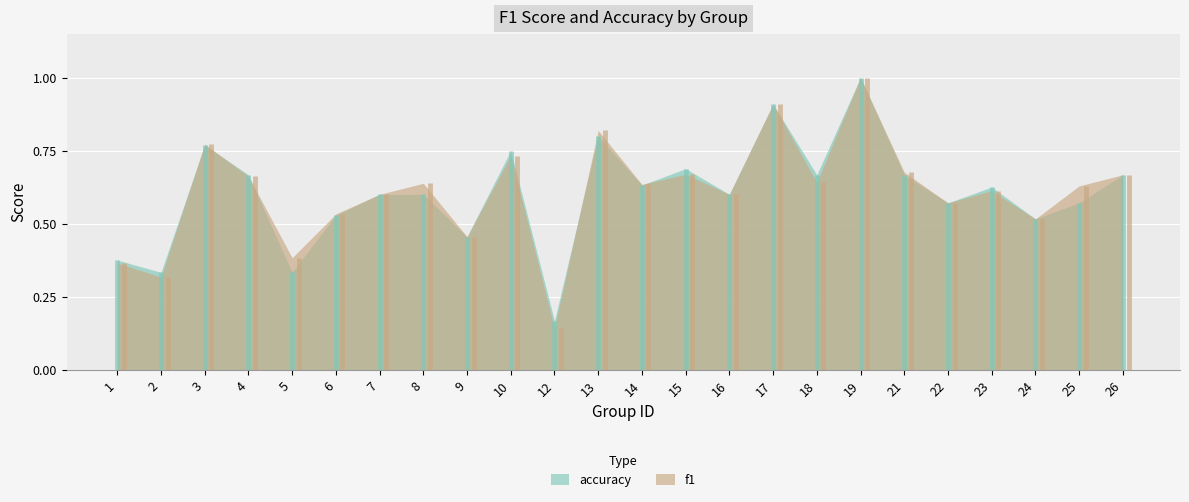

Which series has the largest total across all categories?

f1